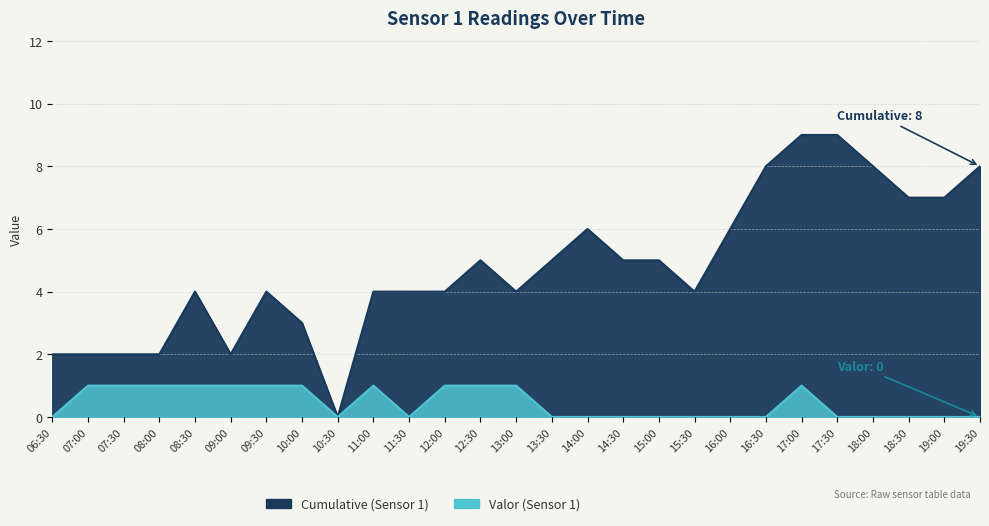

List the labels in order of Valor (Sensor 1) value, largest first.

07:00, 07:30, 08:00, 08:30, 09:00, 09:30, 10:00, 11:00, 12:00, 12:30, 13:00, 17:00, 06:30, 10:30, 11:30, 13:30, 14:00, 14:30, 15:00, 15:30, 16:00, 16:30, 17:30, 18:00, 18:30, 19:00, 19:30